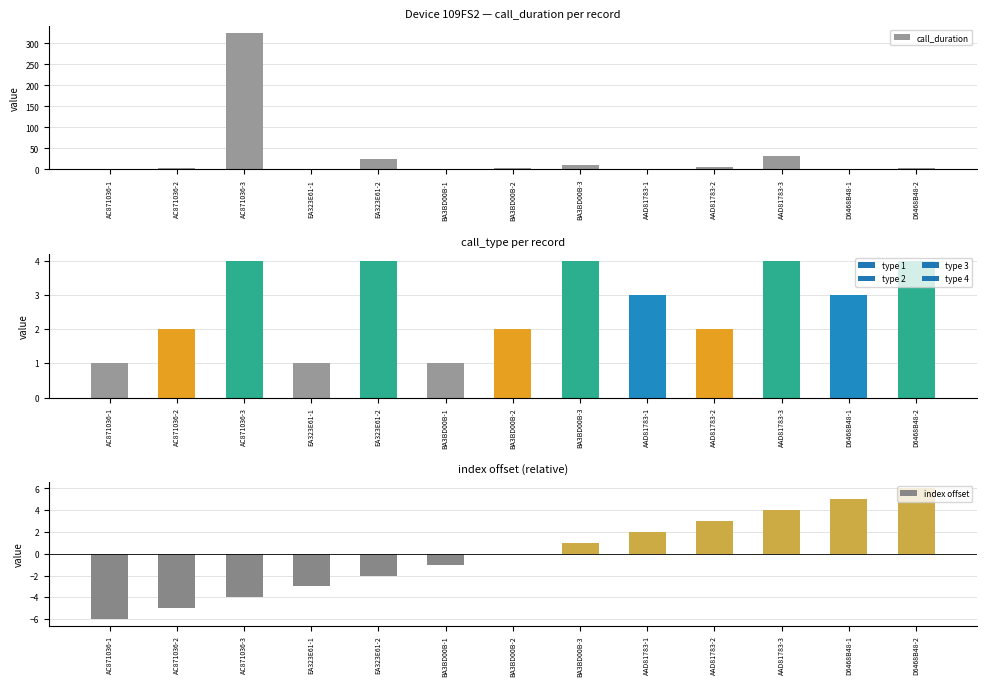

Rank the categories by call_duration value from highest to lowest.

AC871036-3, AAD81783-3, EA323E61-2, BA3BD00B-3, AAD81783-2, AC871036-2, BA3BD00B-2, D6468B48-2, AC871036-1, EA323E61-1, BA3BD00B-1, AAD81783-1, D6468B48-1